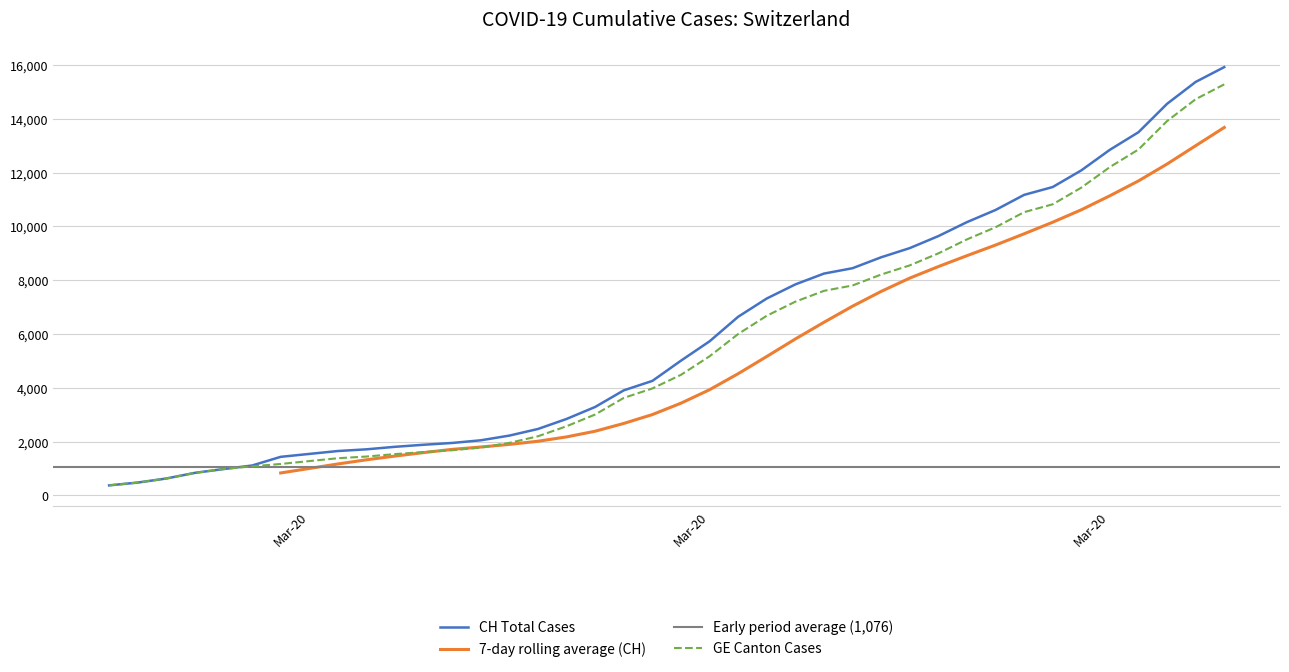

What is the value of the CH point at the 37th from the left?

13505